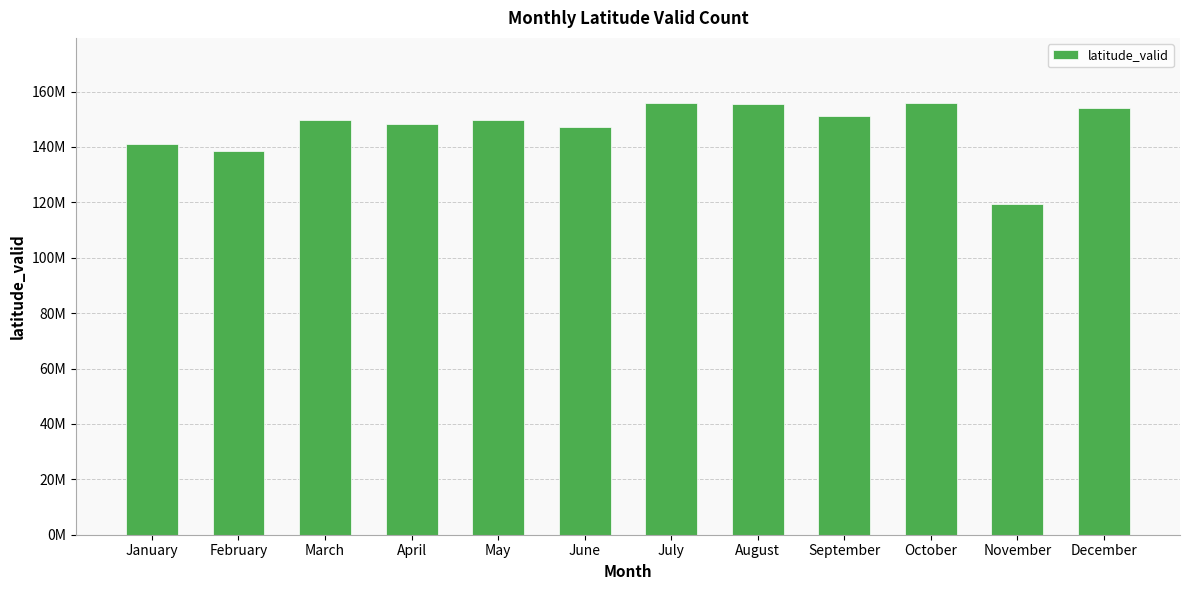

The chart shows a value of 206030673 at July. True or false?

False